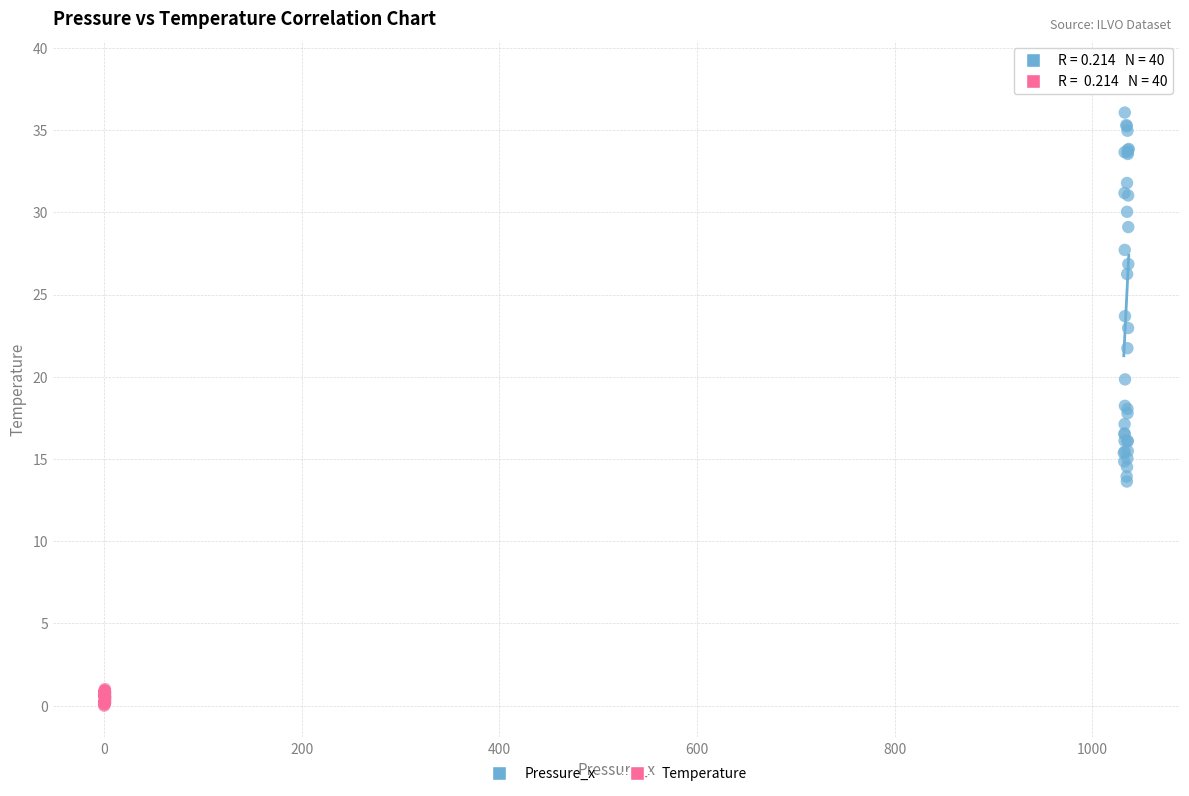

Which series has the largest Y range (max minus min)?

Pressure_x